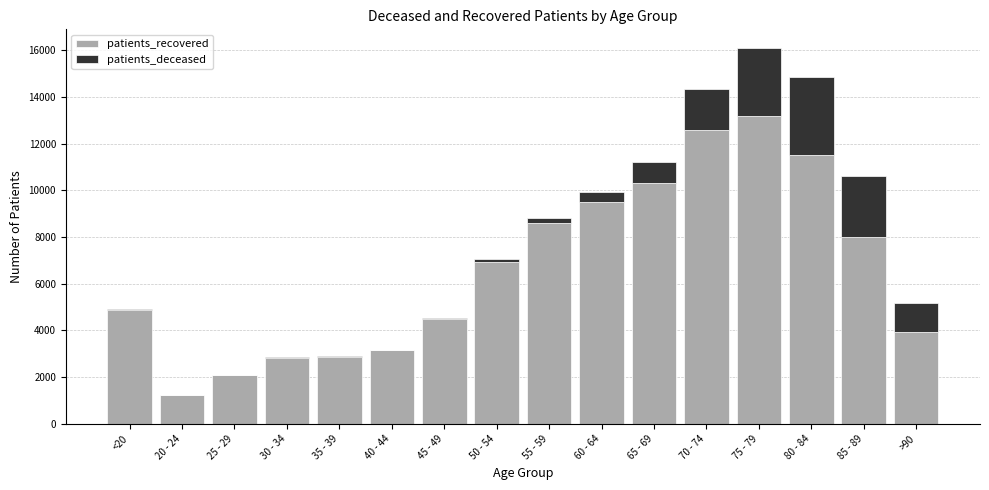

The value of patients_recovered at 25 - 29 is 2079. True or false?

True